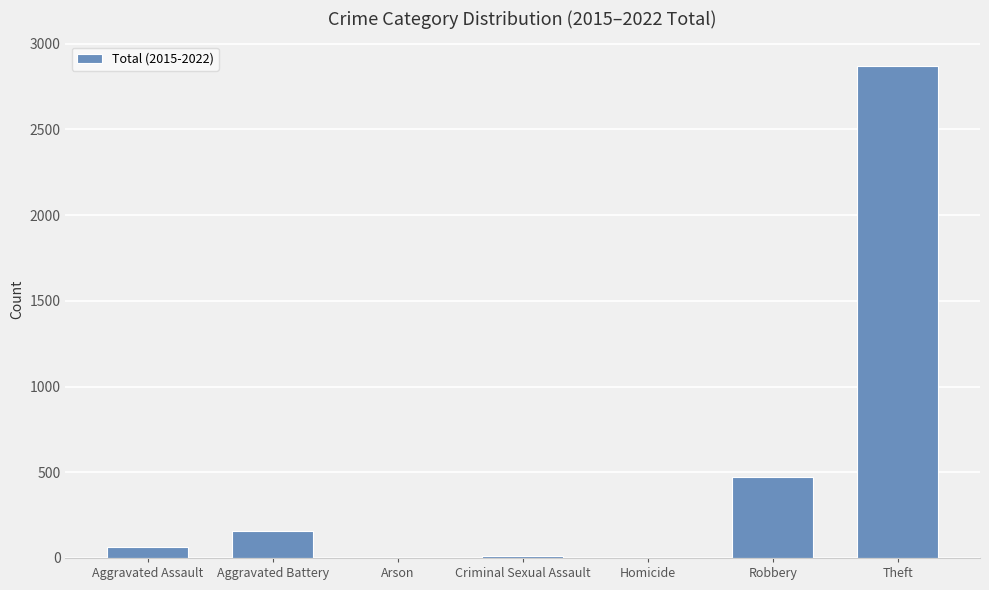

What is the sum of the values at Aggravated Assault and Theft?

2933